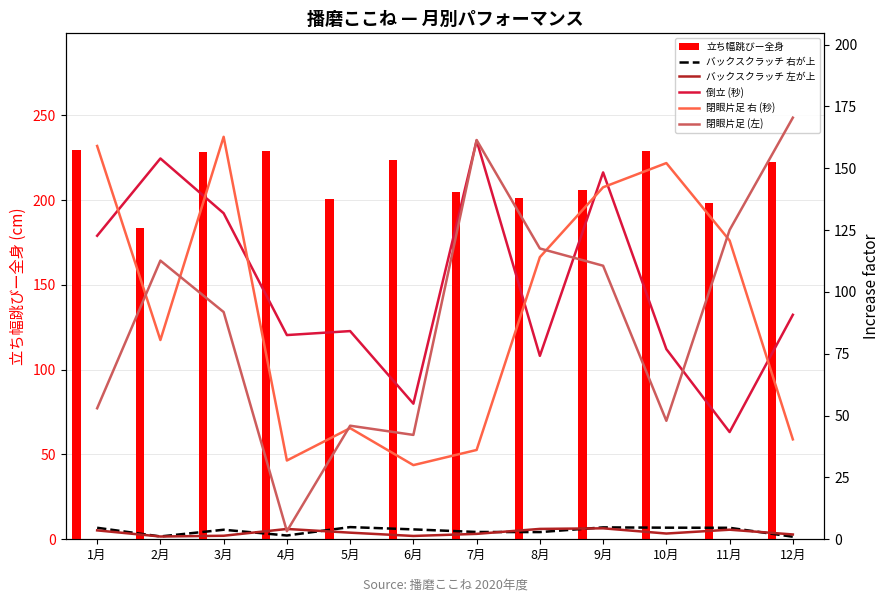

Rank the series by their maximum value, from lowest to highest.

バックスクラッチ 左が上, バックスクラッチ 右が上, 倒立 (秒), 閉眼片足 右 (秒), 閉眼片足 (左), 立ち幅跳びー全身